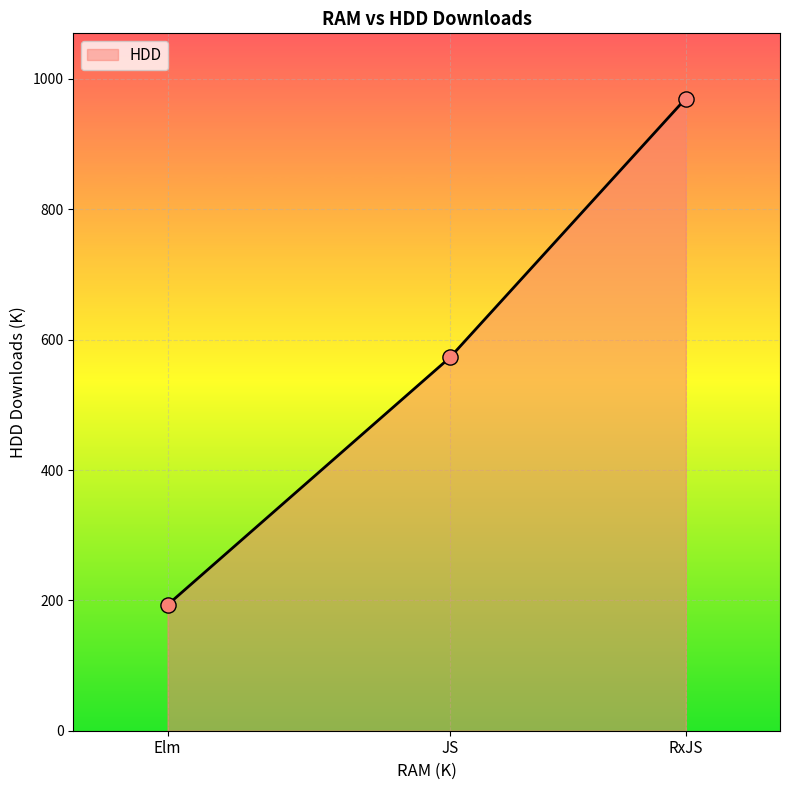

Approximately how many times larger is the value at Elm compared to RxJS?

0.2